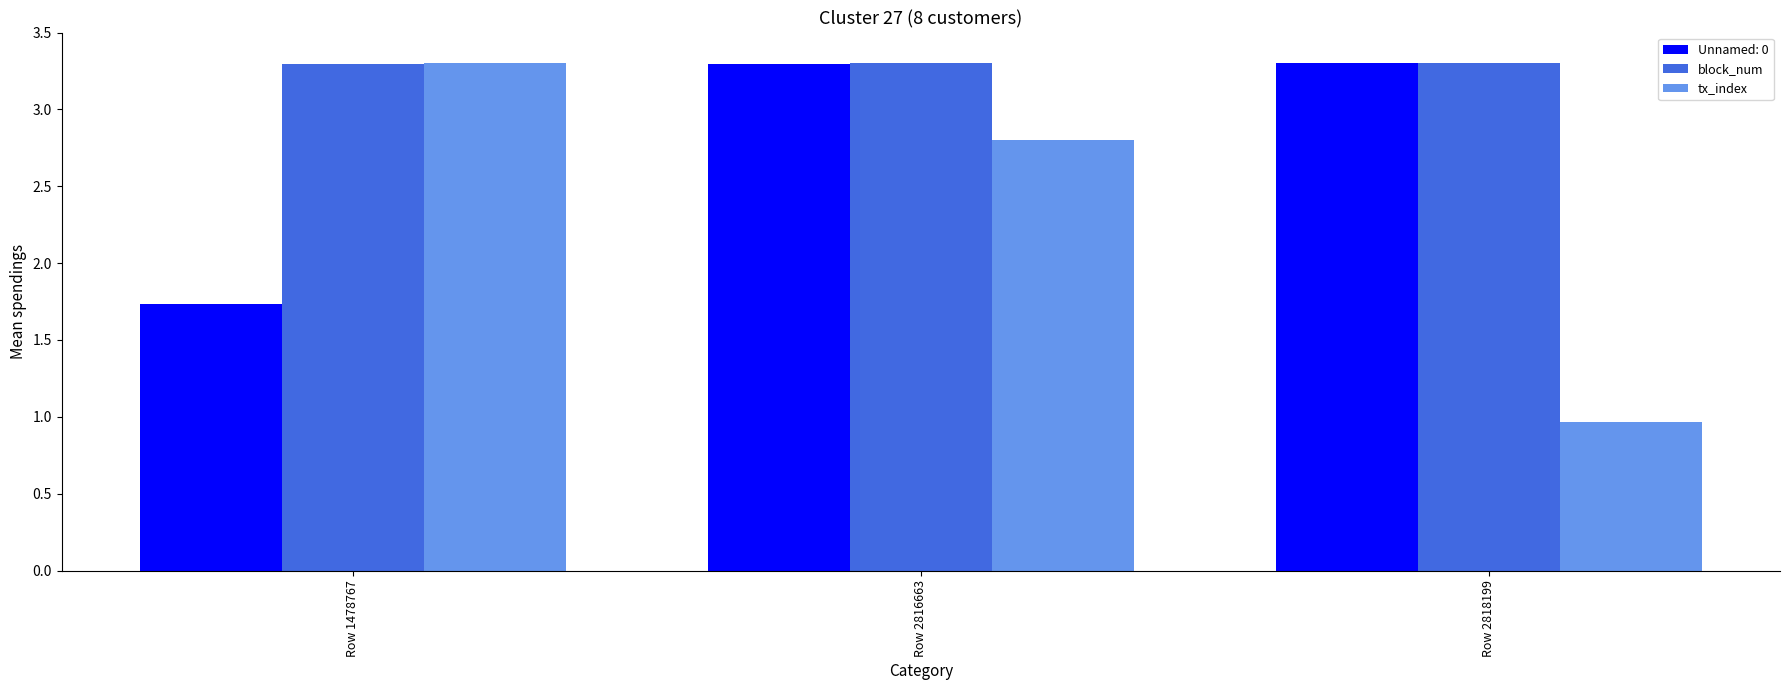

Is it true that block_num equals 4.5 at Row 2818199?

False